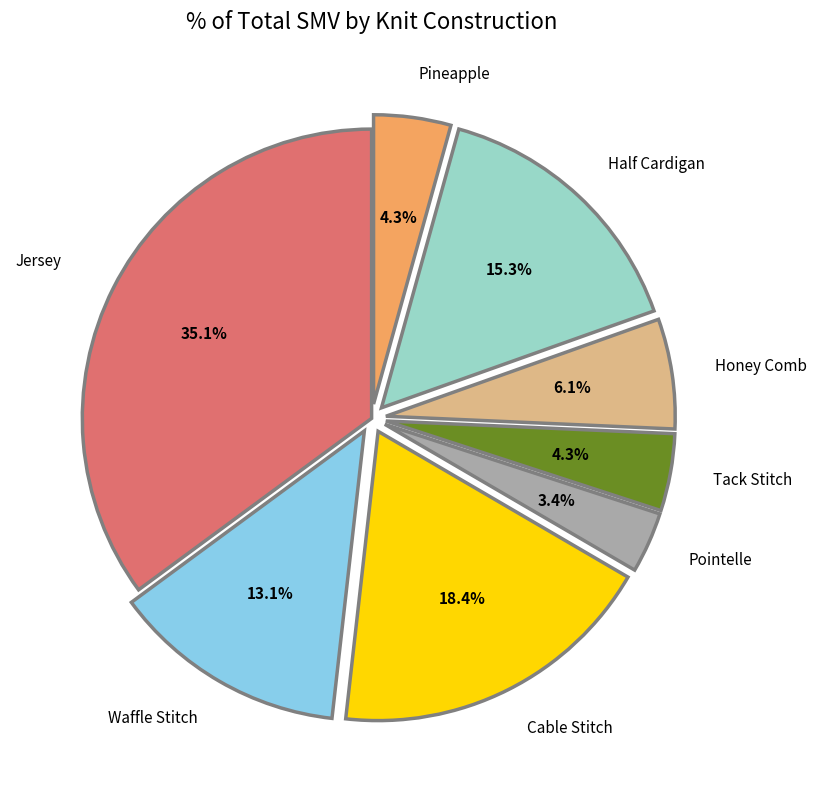

Is there a majority slice in this chart?

No